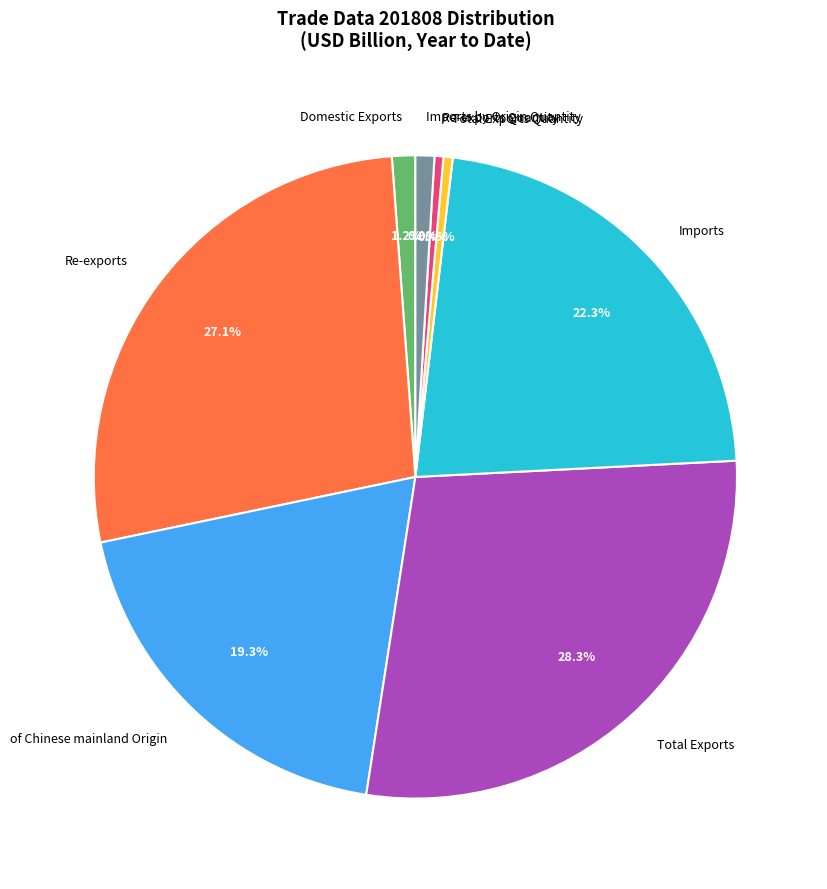

To the nearest percent, what portion does Imports represent?

22%